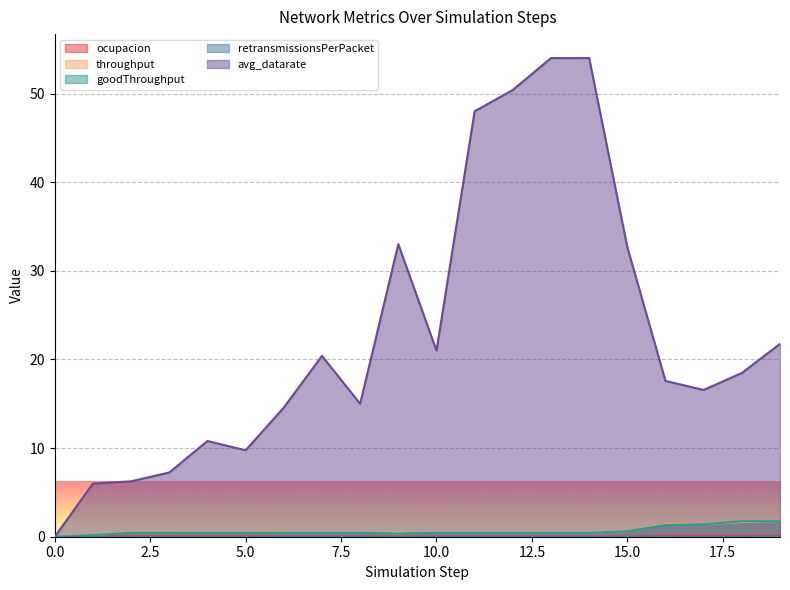

Which series has the largest total across all categories?

avg_datarate